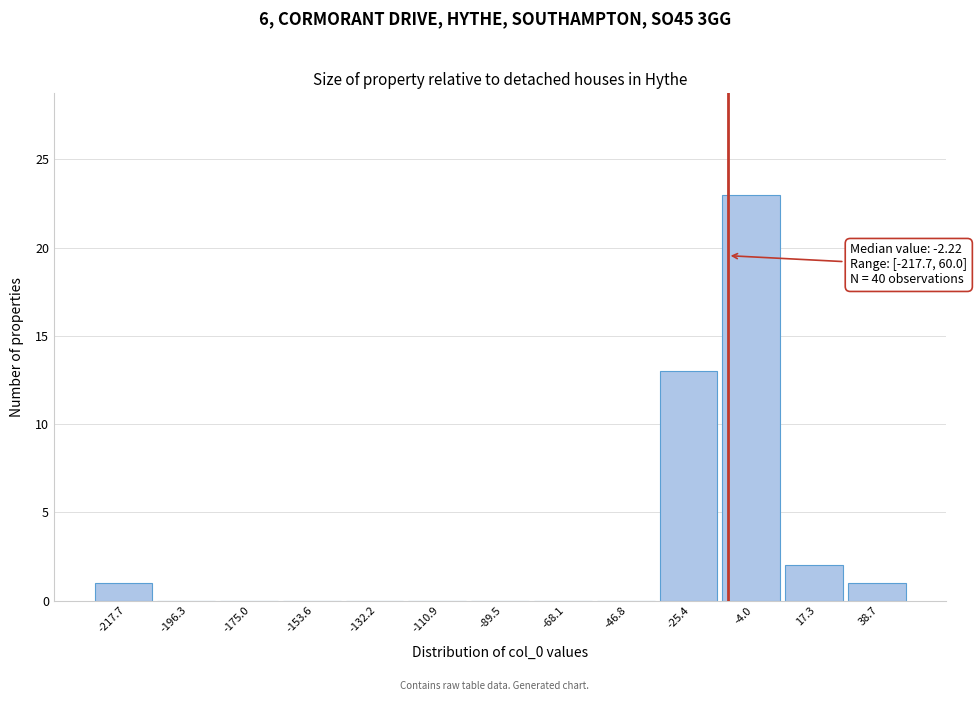

Reading left to right, list all the values displayed in this chart.

-217.7=1	-196.3=0	-175.0=0	-153.6=0	-132.2=0	-110.9=0	-89.5=0	-68.1=0	-46.8=0	-25.4=13	-4.0=23	17.3=2	38.7=1